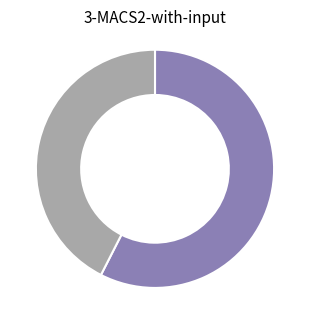

Is there any slice that represents more than half of the pie?

Yes